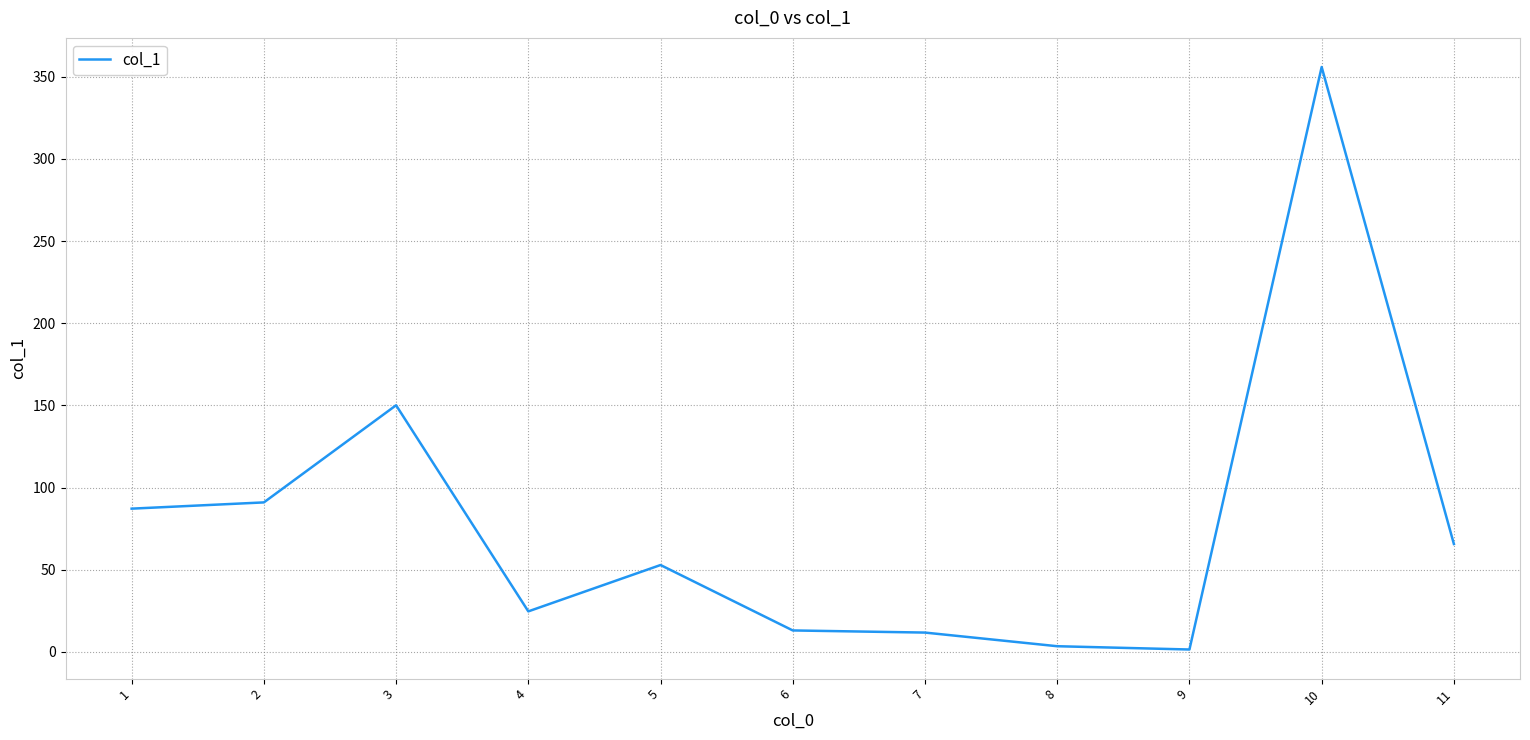

The value at 9 is 1.5. True or false?

True